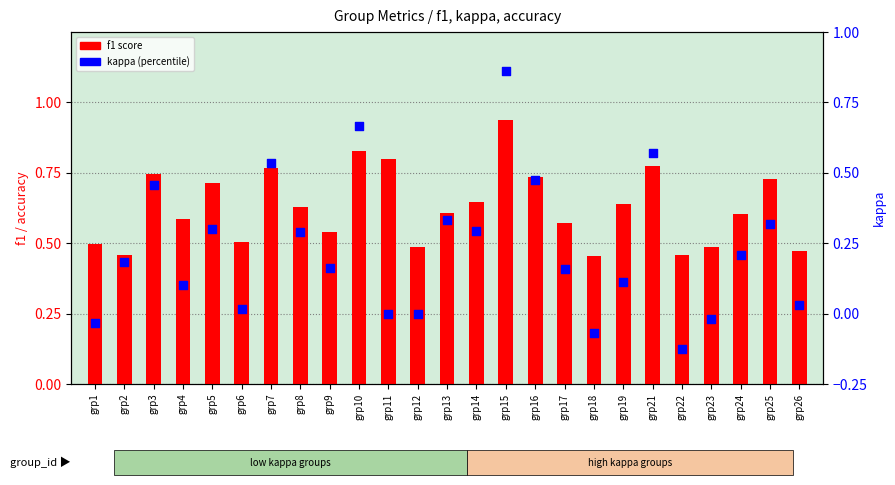

Which series reaches the maximum Y coordinate?

f1 score